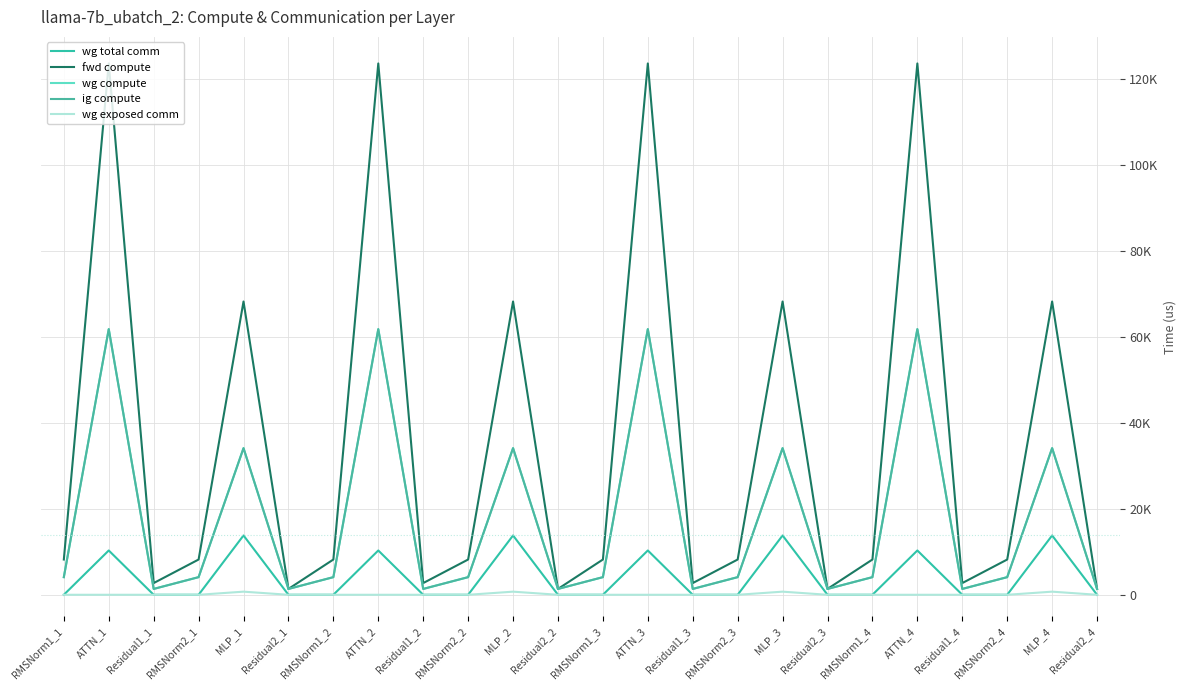

What is the sum of the wg exposed comm values at MLP_1 and MLP_4?

1448.8